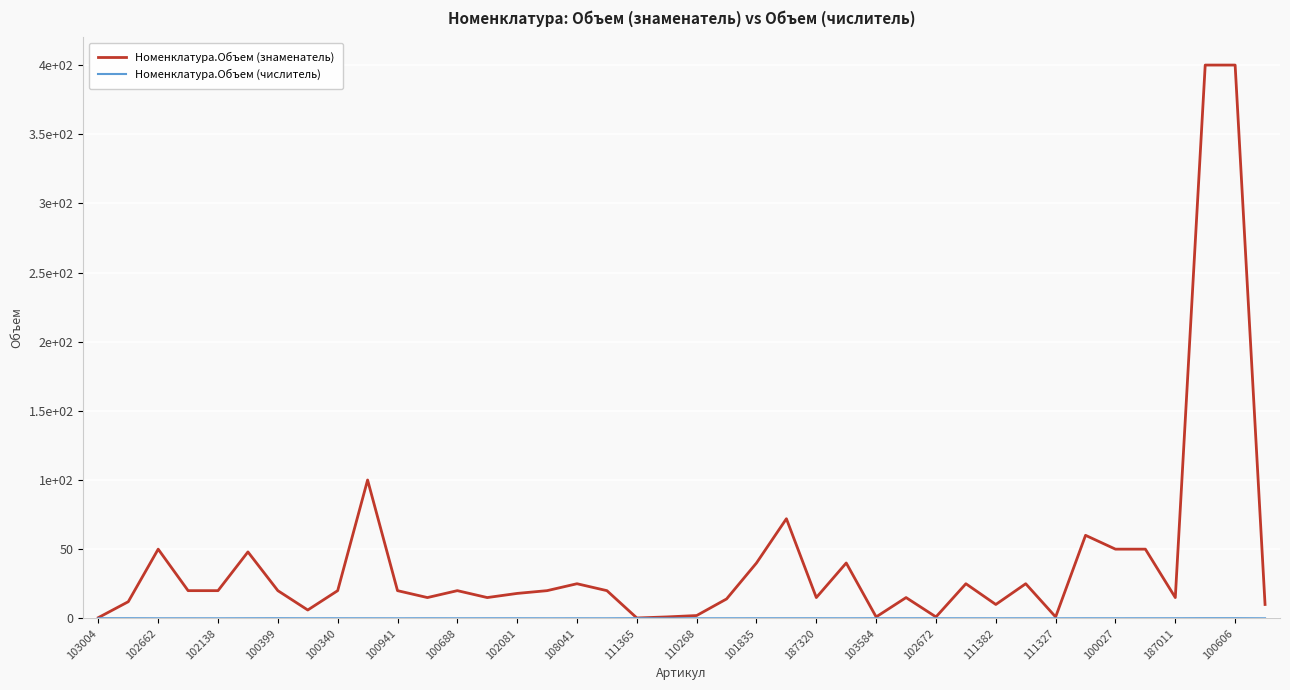

Does the chart display data point markers on the line(s)?

No